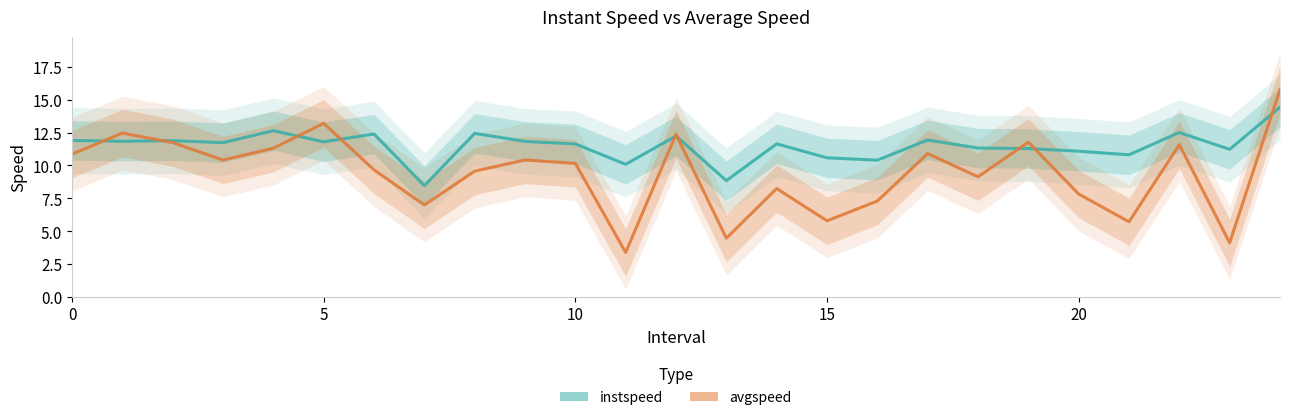

How many lines are shown in the chart?

2